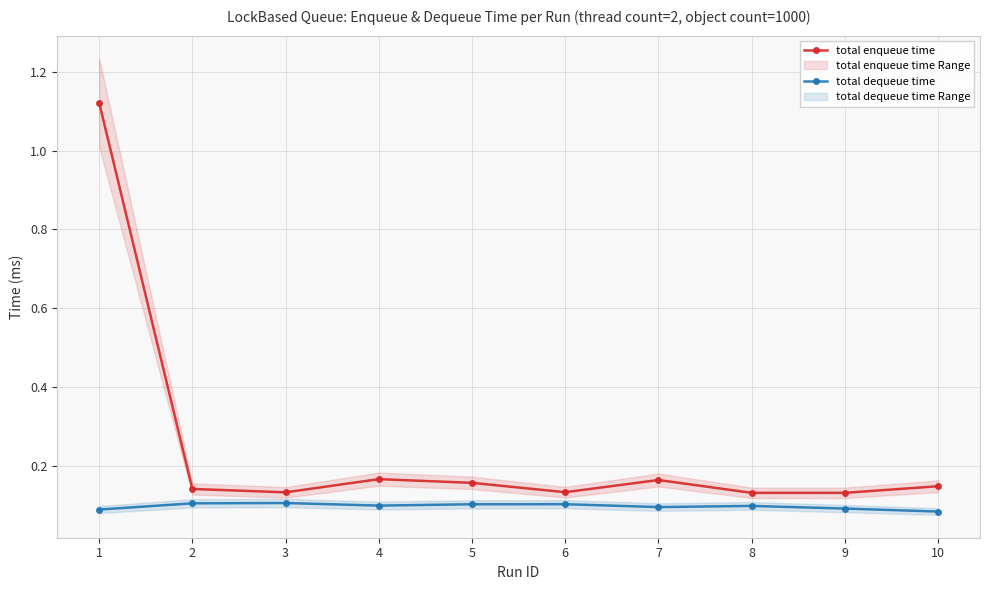

Rank the categories by total dequeue time value from highest to lowest.

3, 2, 6, 5, 4, 8, 7, 9, 1, 10